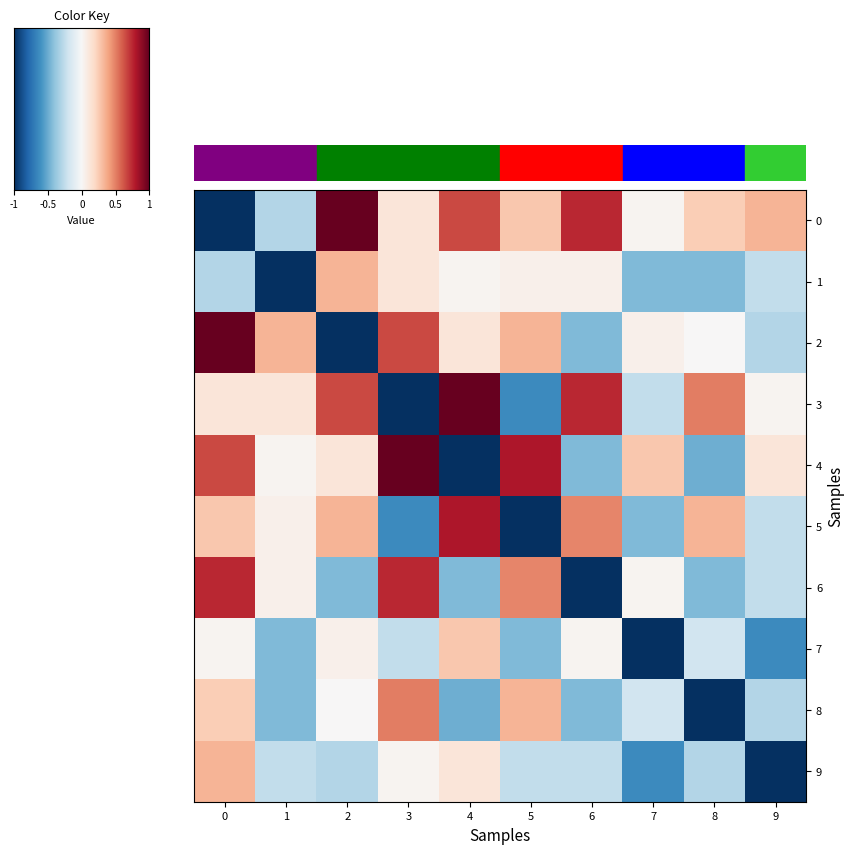

At which label is 9 closest to 0?

3